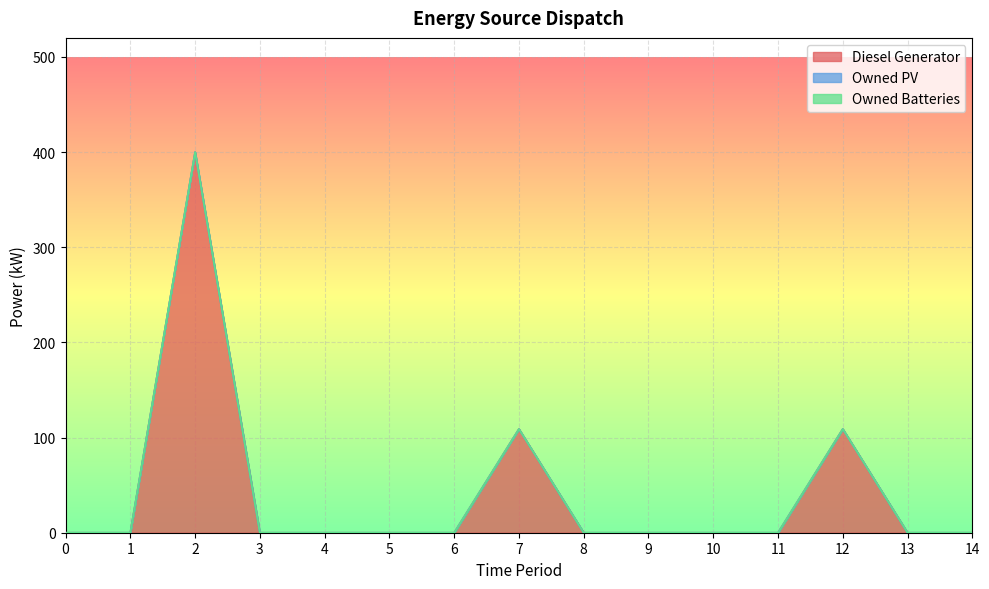

True or false: Diesel Generator and Owned PV intersect in this chart.

False